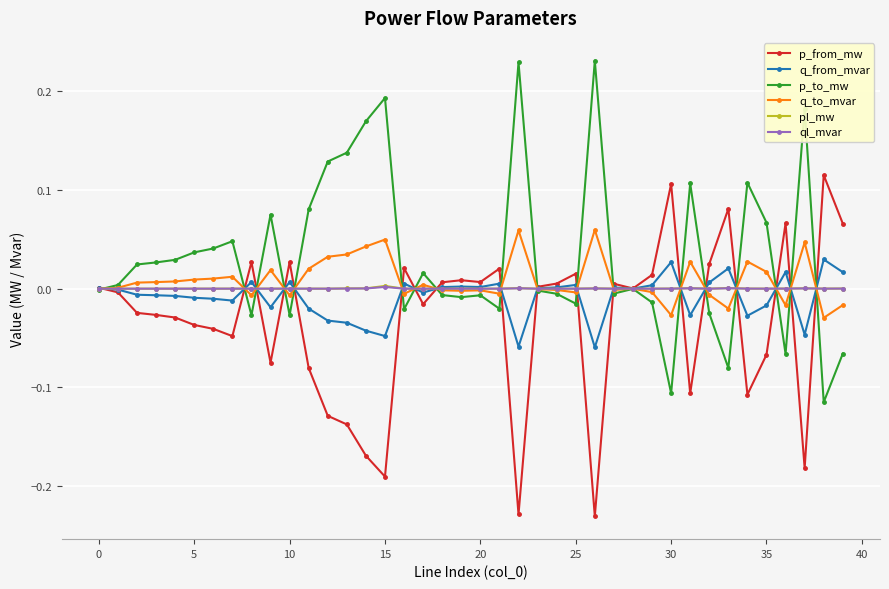

True or false: p_to_mw has more than 2 interior local peaks.

True